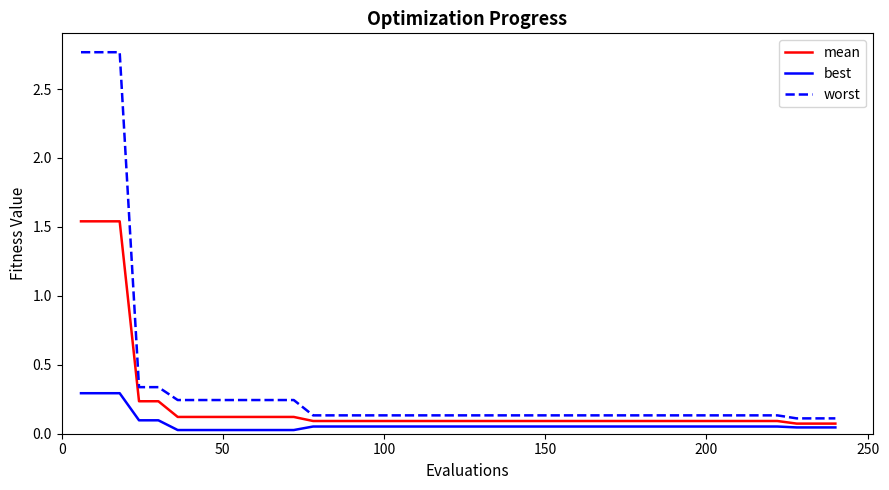

Which series has the largest range (max minus min)?

worst